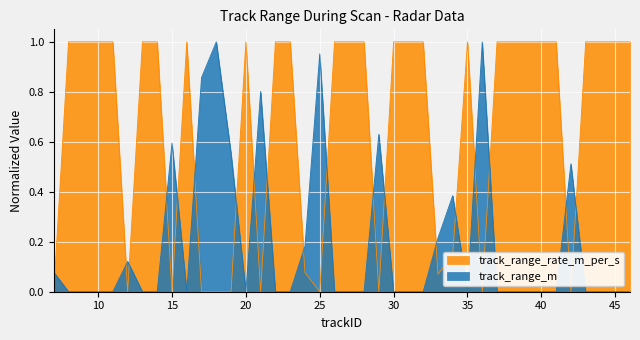

At which label is track_range_m closest to 0?

8